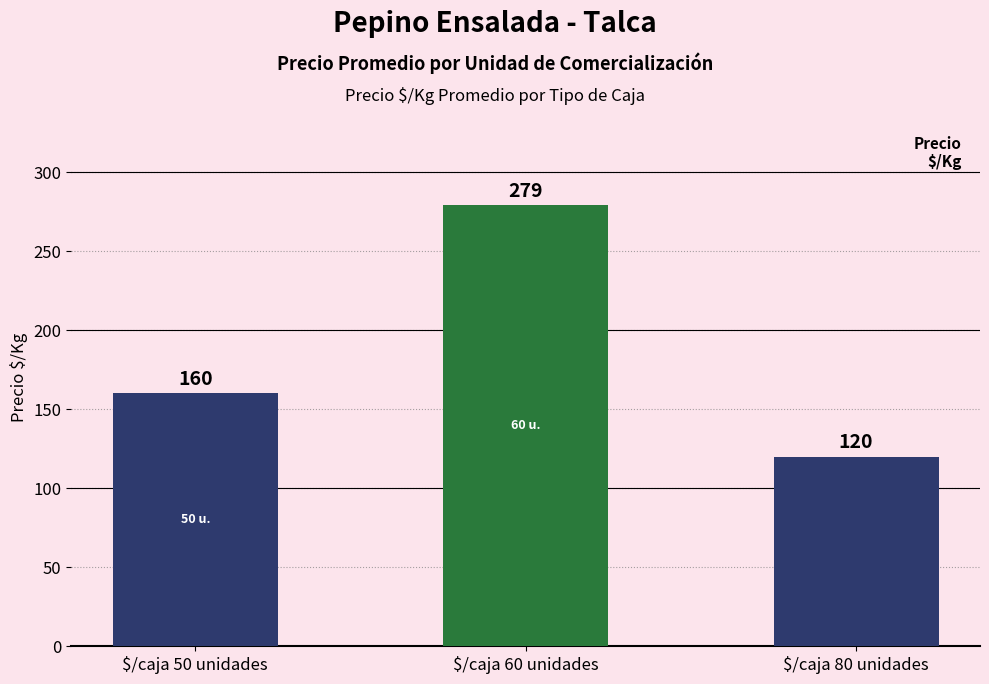

What is the label of the 2nd bar from the right?

$/caja 60 unidades